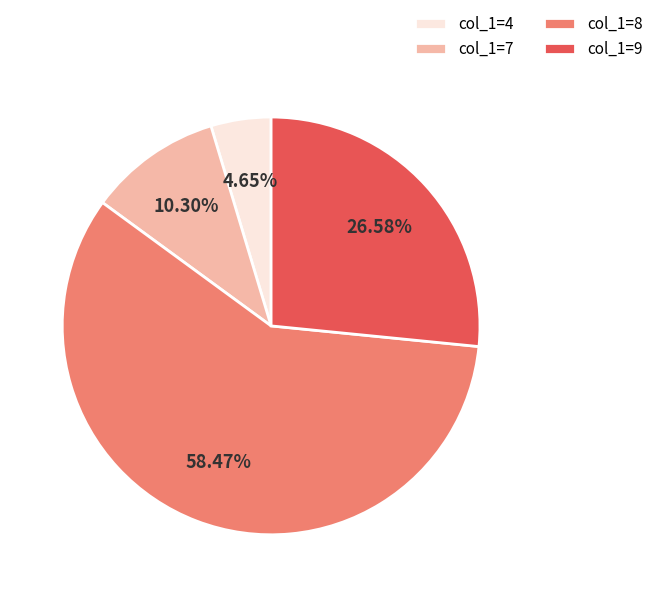

To the nearest percent, what is the difference between the largest and smallest slice percentages?

54%